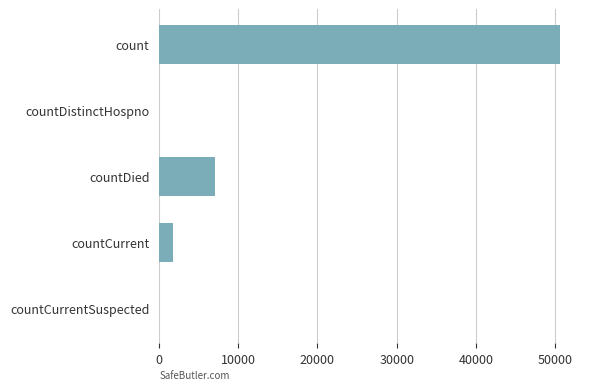

Between count and countDied, which is larger?

count